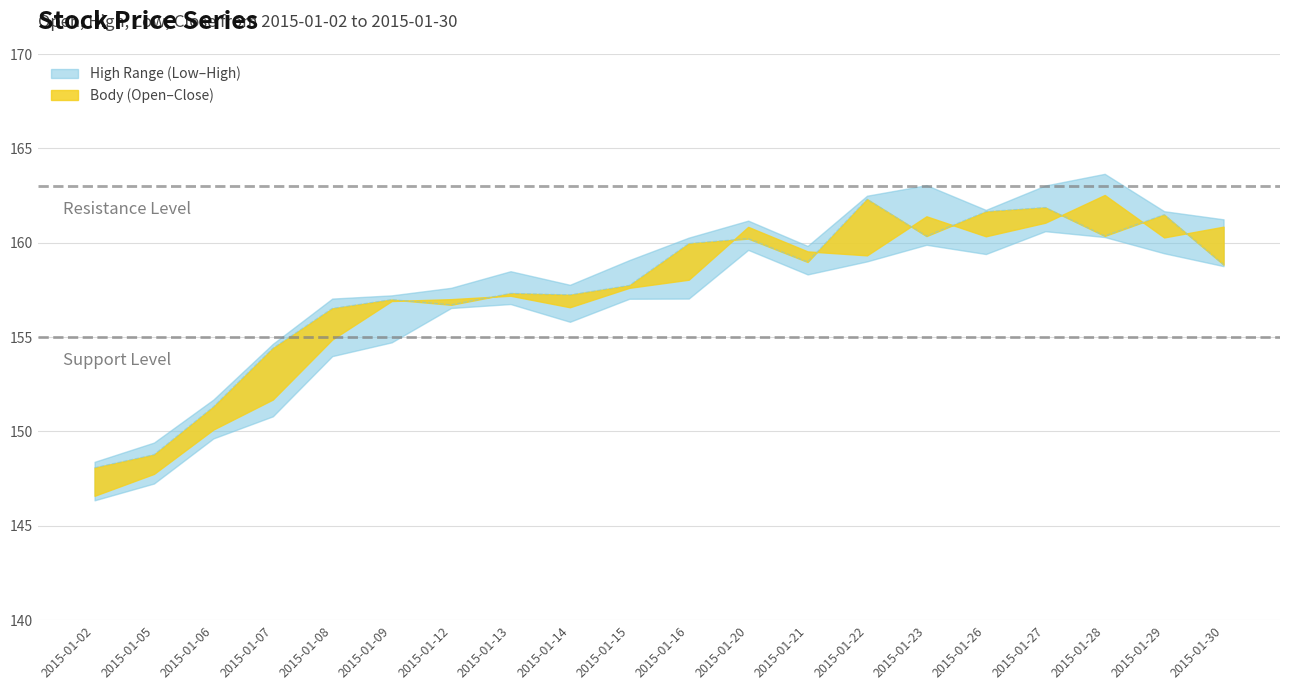

True or false: there are more than 0 points higher than both neighbors.

True